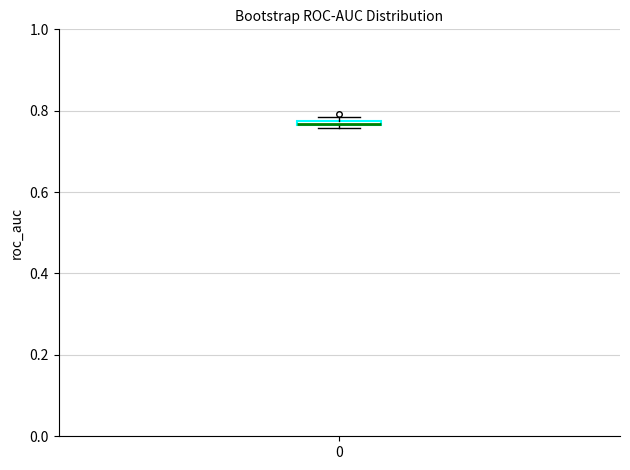

Where is the lower edge of the box at x = 0 on the y-axis? The values are not printed on the chart, so give them approximately, as read against the axis.

0.76